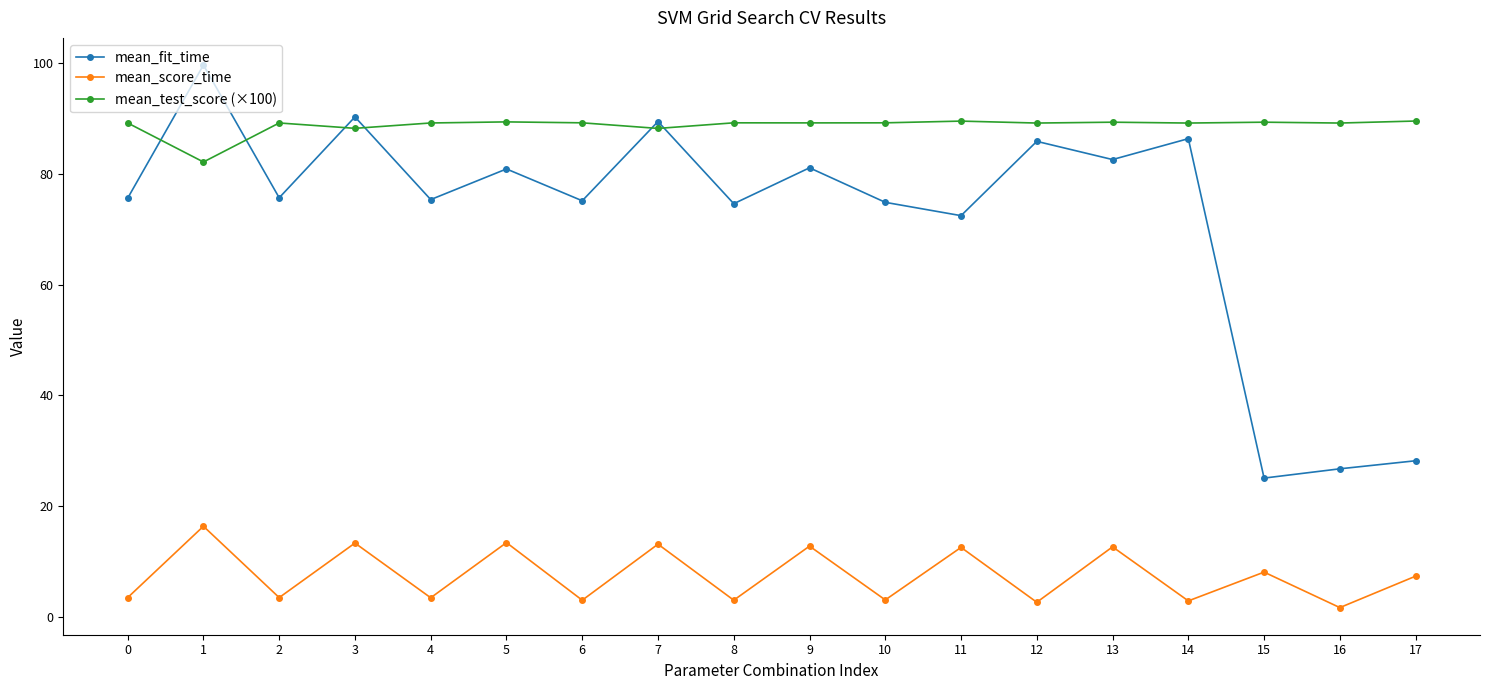

Which series has the largest range (max minus min)?

mean_fit_time